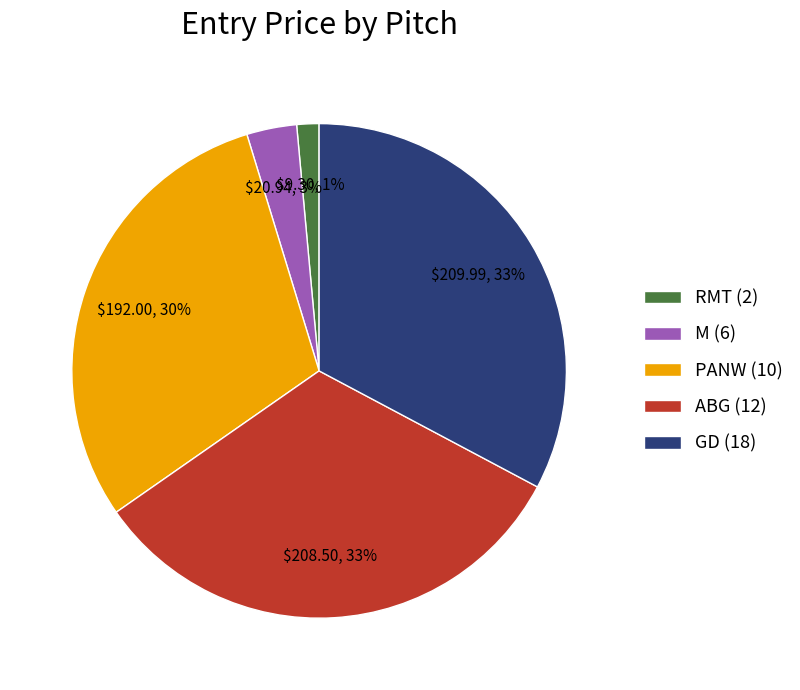

To the nearest percent, what percentage of the pie is GD (18)?

33%